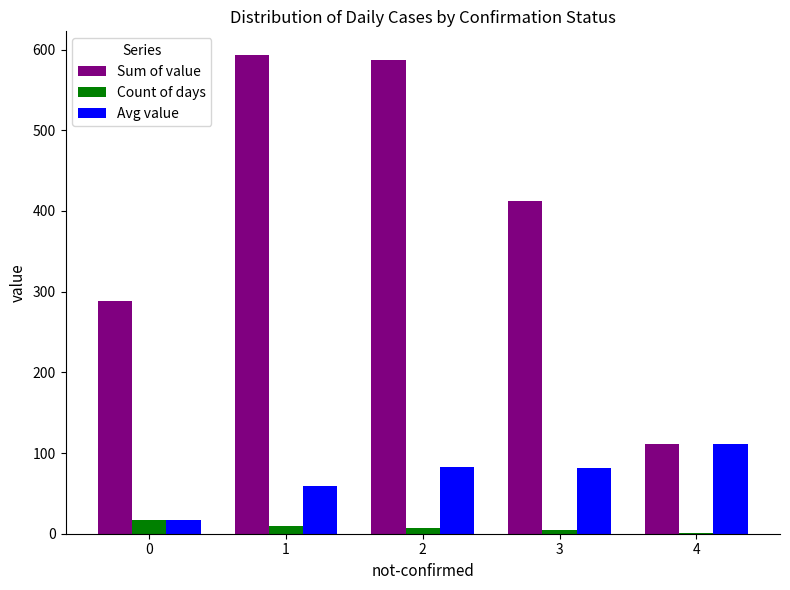

What is the sum of the Count of days values at 1 and 3?

15